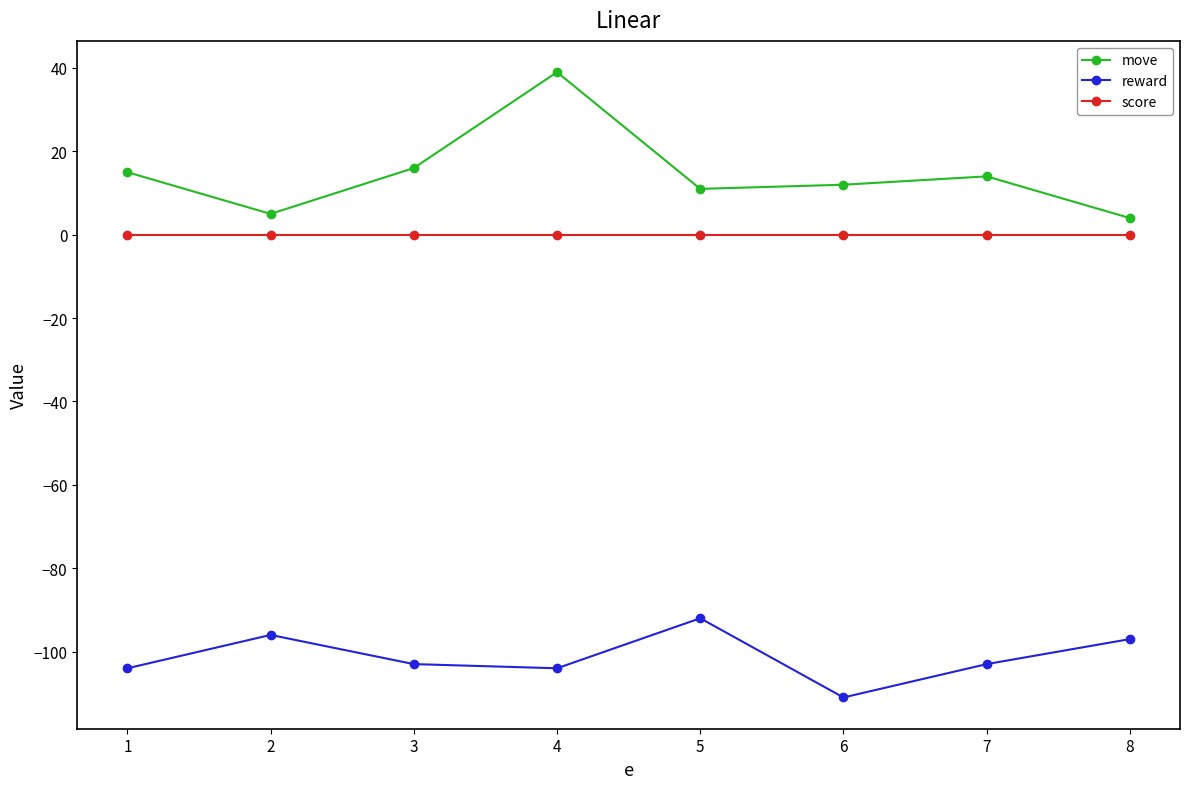

The value of reward at 6 is -179. True or false?

False